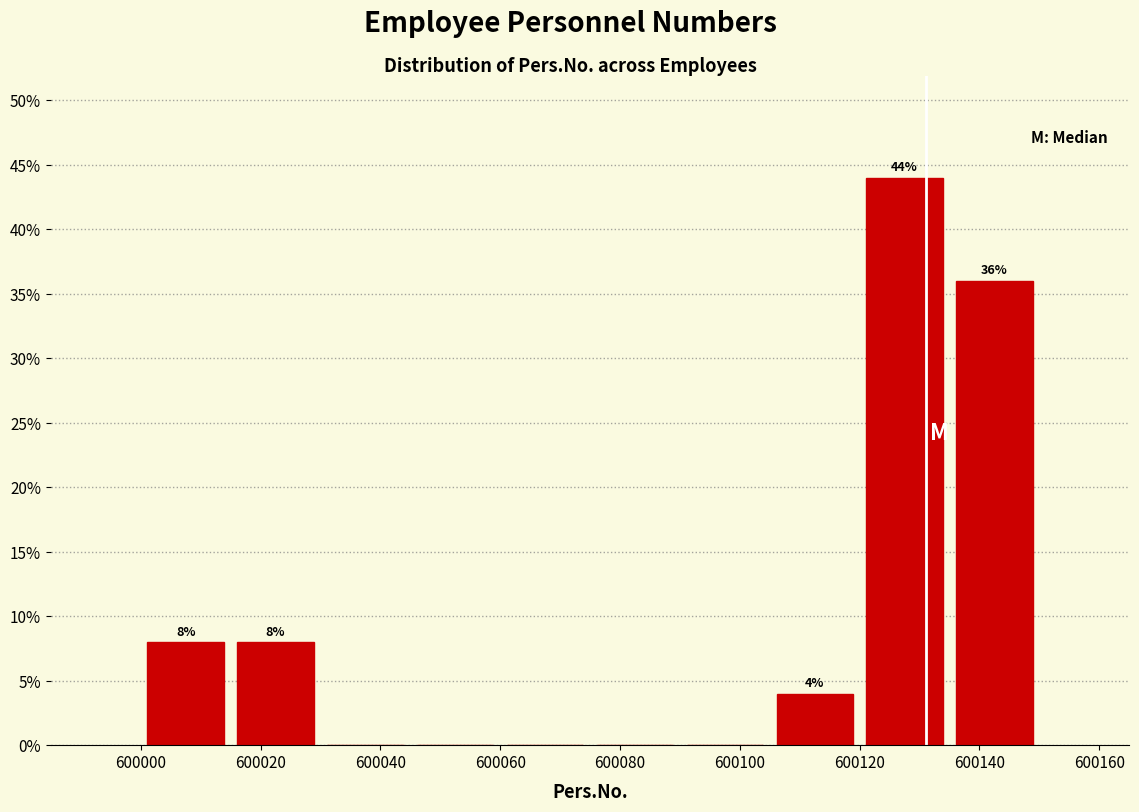

Over which range of the x-axis is the bar tallest?

600120 to 600135